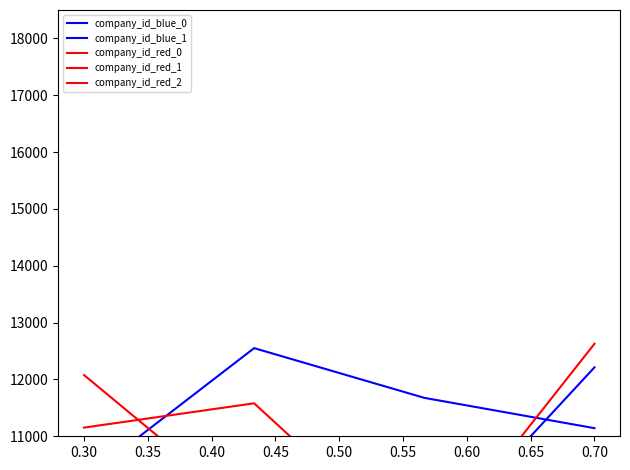

Is it true that company_id_red_2 equals 17483.0 at 0.70?

False